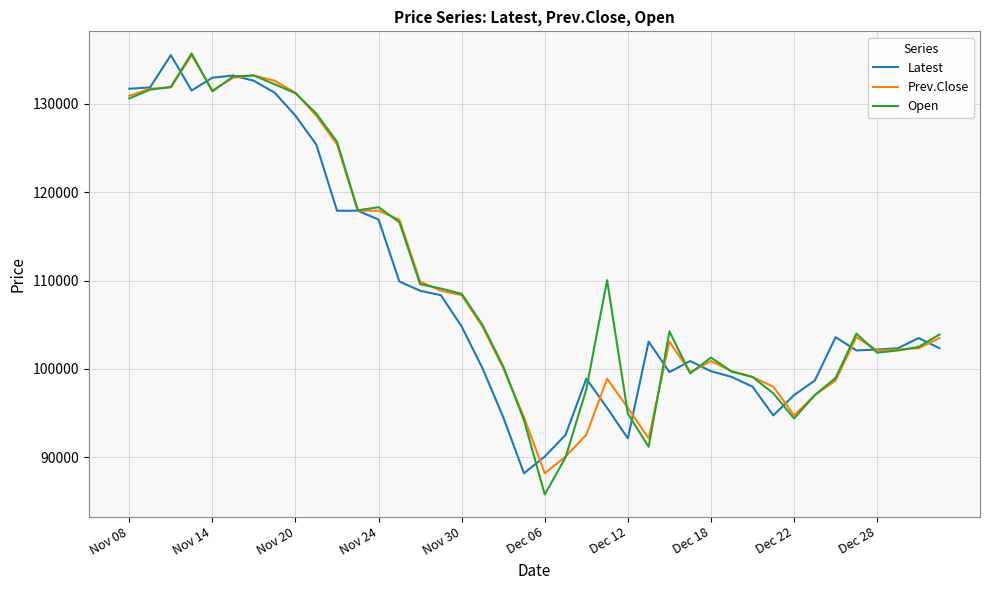

How many series are shown in this chart?

3